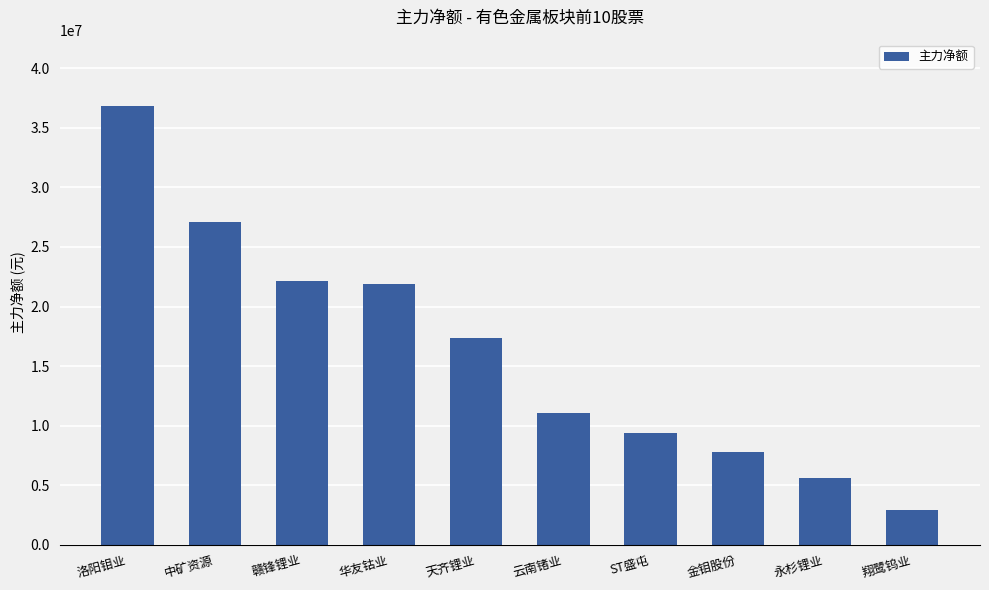

Approximately how many times larger is the value at 华友钴业 compared to 天齐锂业?

1.3